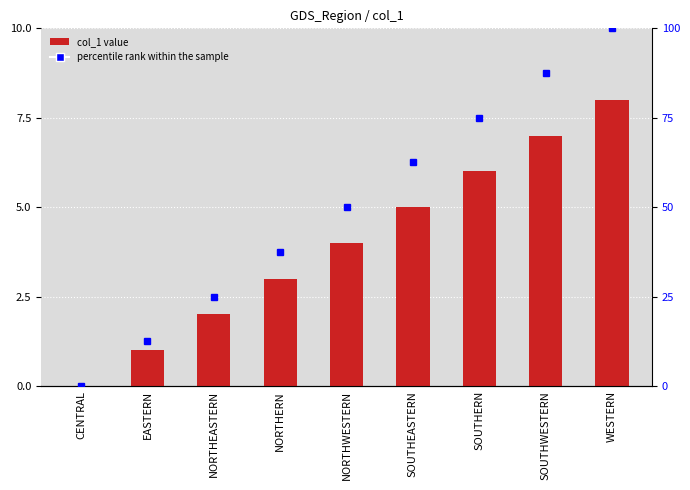

At which label does percentile rank within the sample first exceed 50?

SOUTHEASTERN